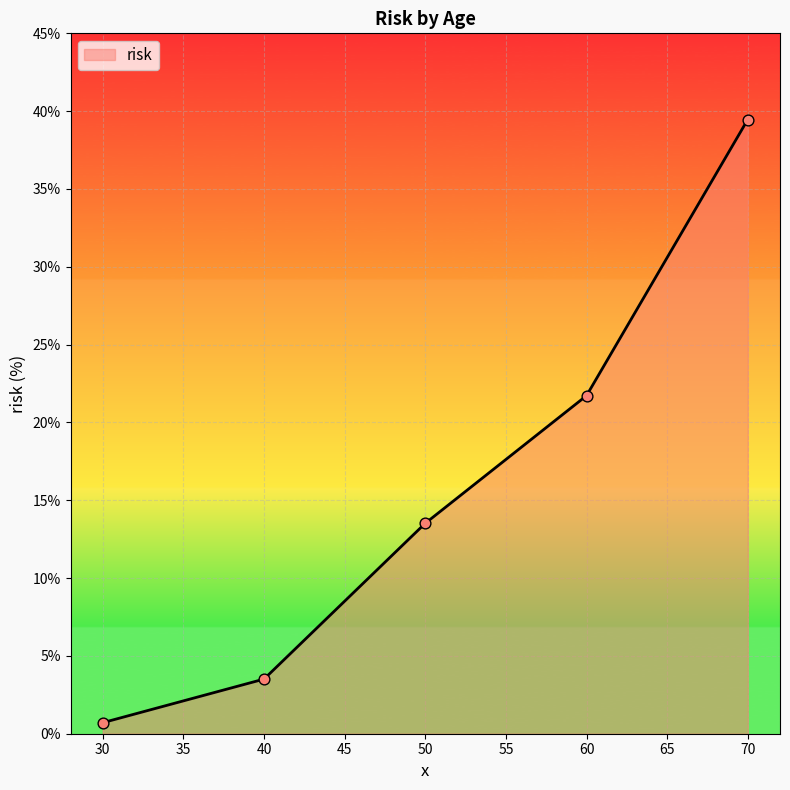

Approximately how many times larger is the value at 50 compared to 70?

0.3